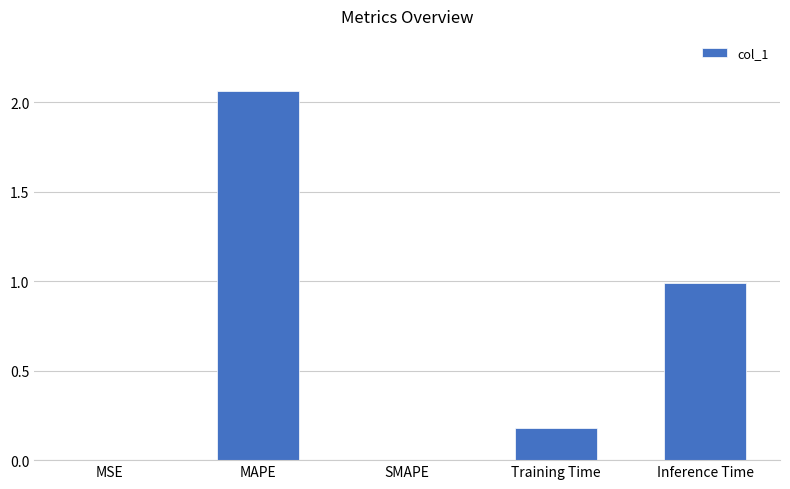

What is the average value?

0.6